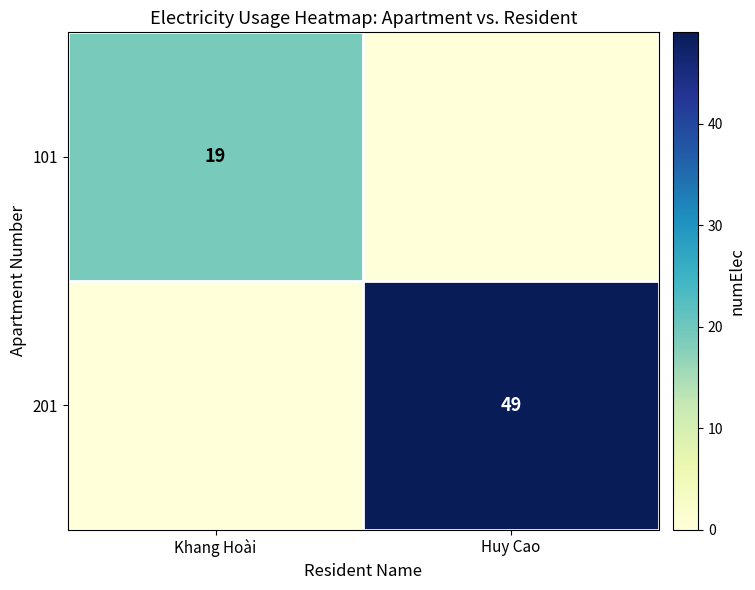

Is it true that 201 equals 87 at Huy Cao?

False